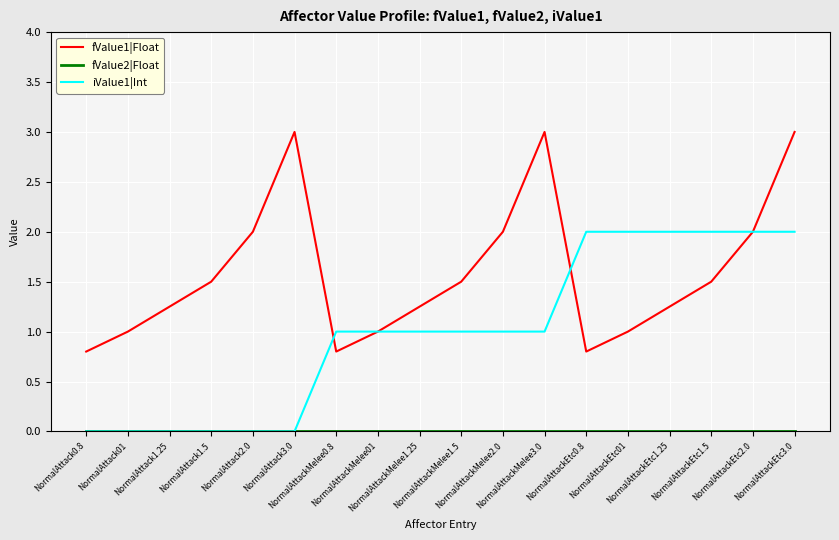

Which series has the largest total across all categories?

fValue1|Float